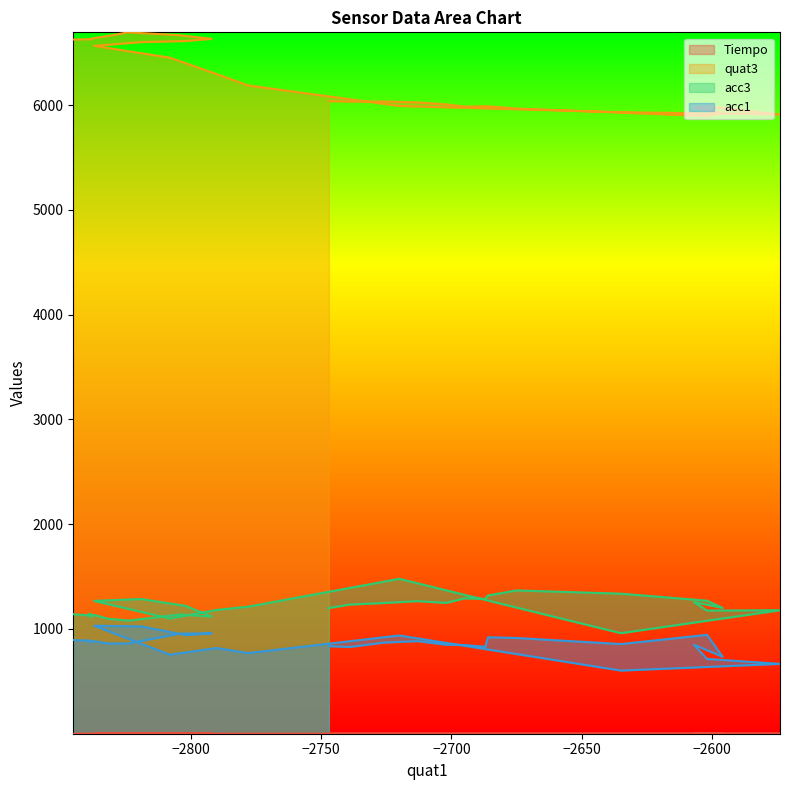

Does the chart display data point markers on the line(s)?

No